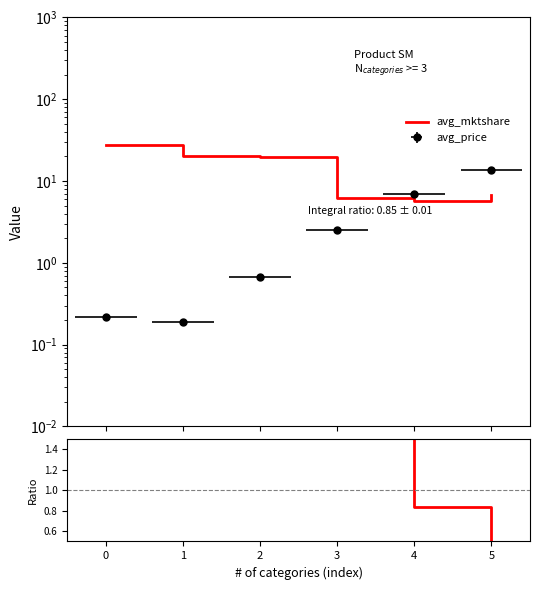

Reading left to right, list all the values displayed in this chart.

0=27.3	1=20.1	2=19.9	3=6.3	4=5.8	5=6.7